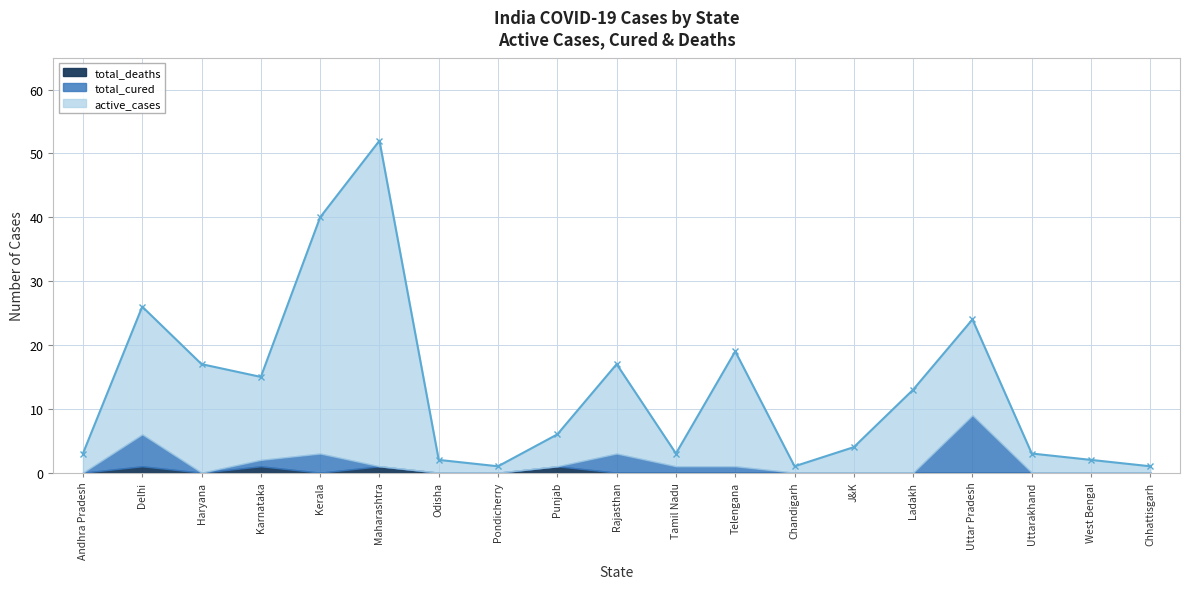

What position from the left is Uttarakhand?

17